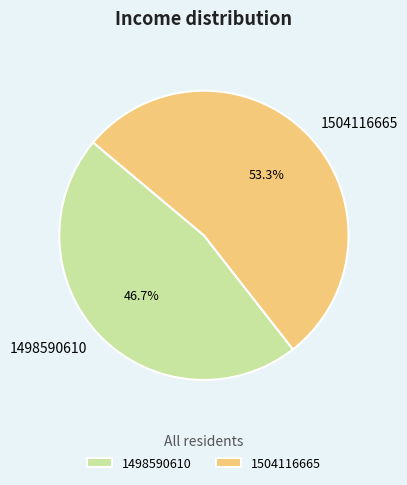

Is 1504116665 the majority of the pie?

Yes